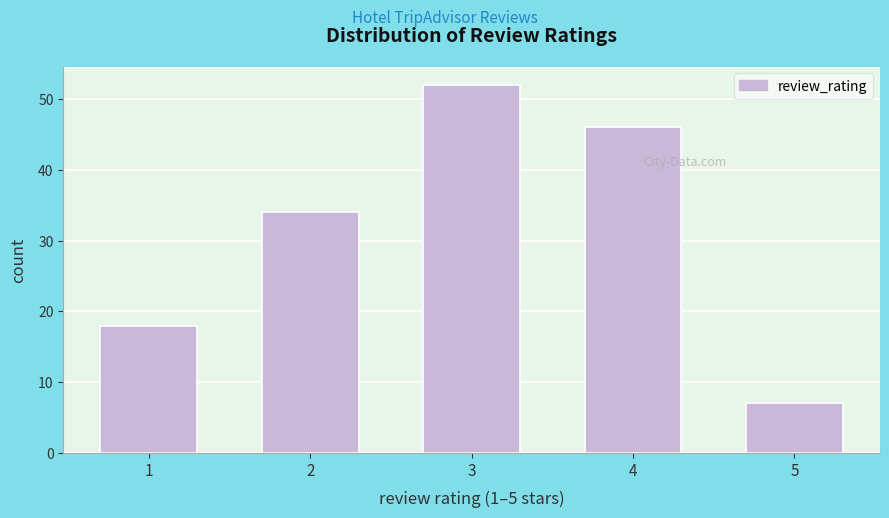

Reading left to right, extract all data points from this chart.

18	34	52	46	7